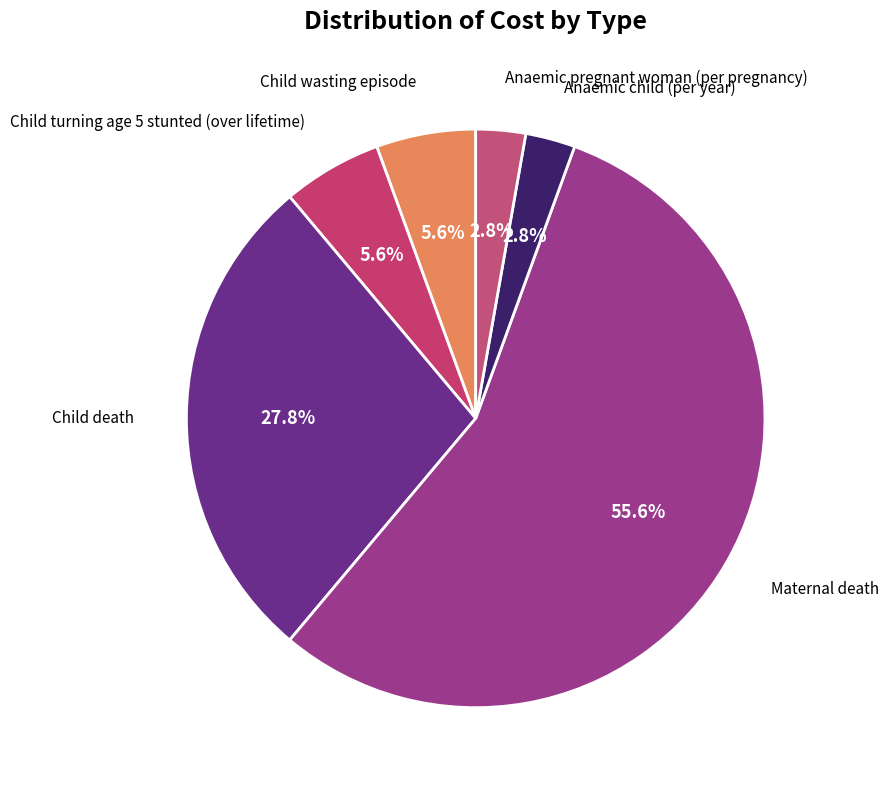

Rank the categories by value from lowest to highest.

Anaemic child (per year), Anaemic pregnant woman (per pregnancy), Child wasting episode, Child turning age 5 stunted (over lifetime), Child death, Maternal death